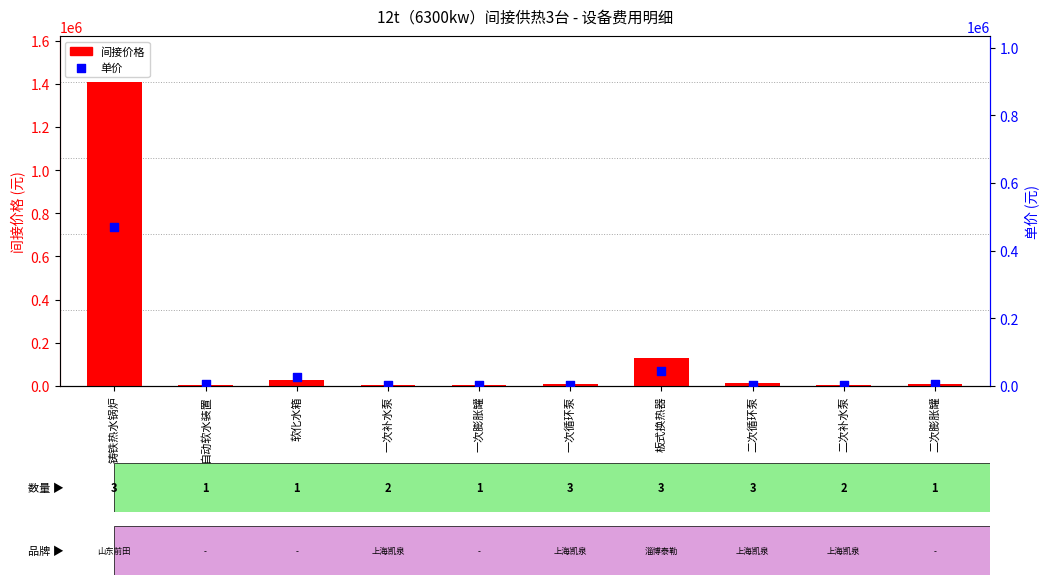

Which series has the widest spread of Y values?

间接价格